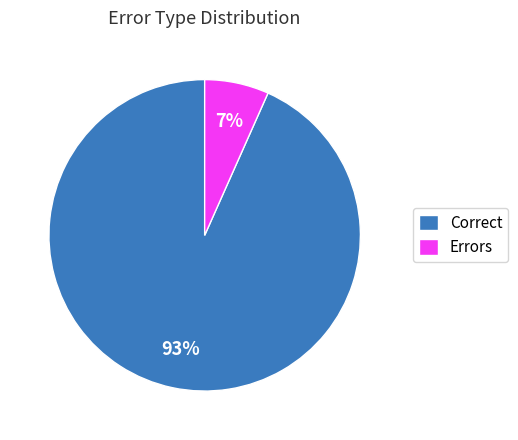

What percentage is the Errors slice, to the nearest percent?

7%